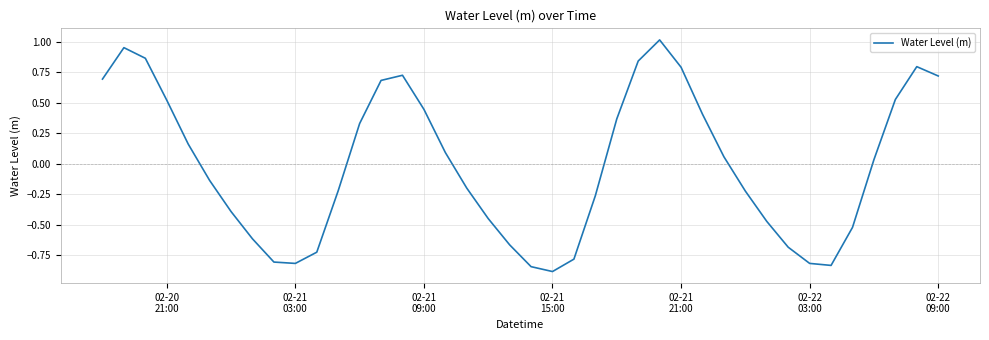

What is the difference between the maximum and minimum values?

1.9